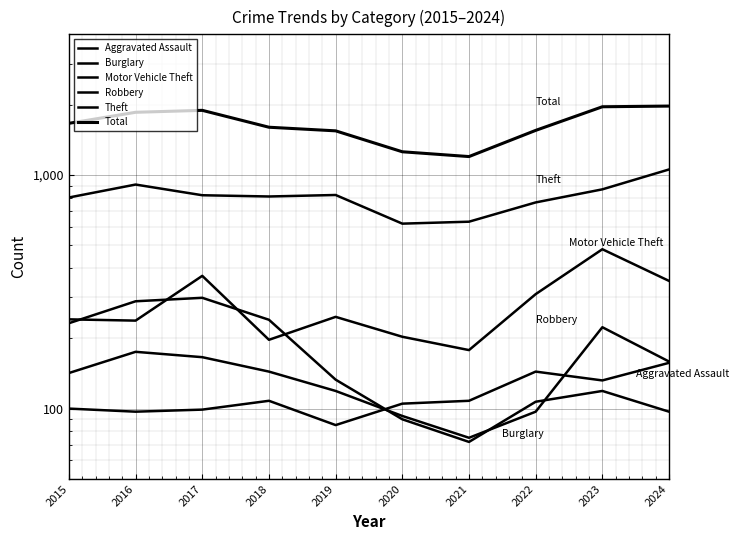

What value does the Robbery series have at 2018, to the nearest 10?

140